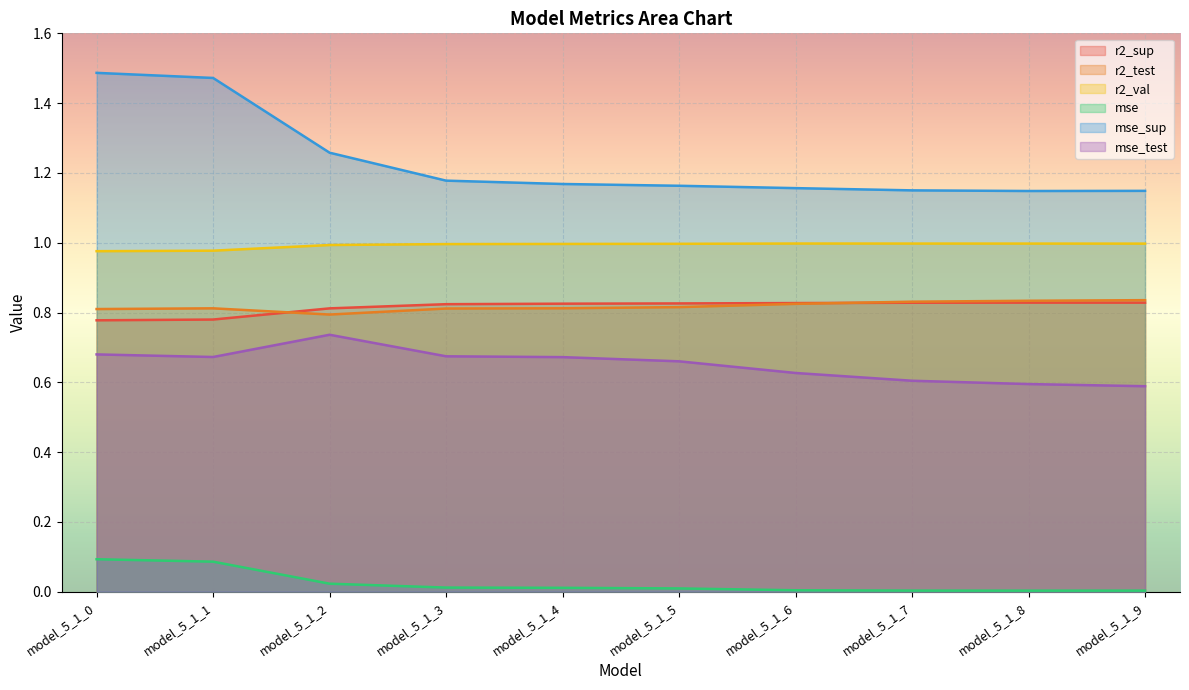

True or false: r2_val and mse_test intersect in this chart.

False